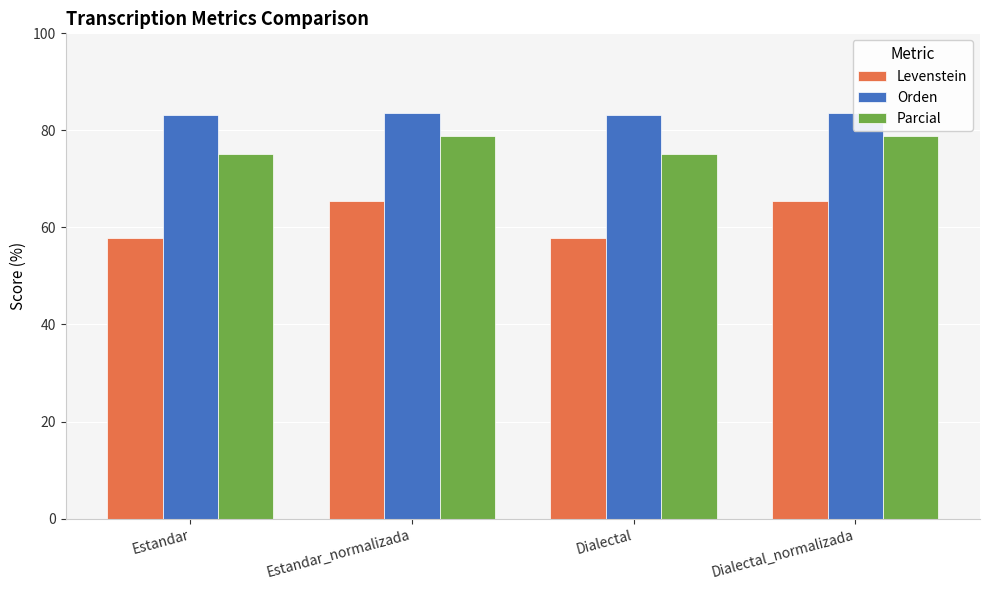

Reading left to right, transcribe all the data shown in this chart.

Levenstein: 57.9	65.5	57.9	65.5
Orden: 83.3	83.6	83.3	83.6
Parcial: 75.1	78.9	75.1	78.9